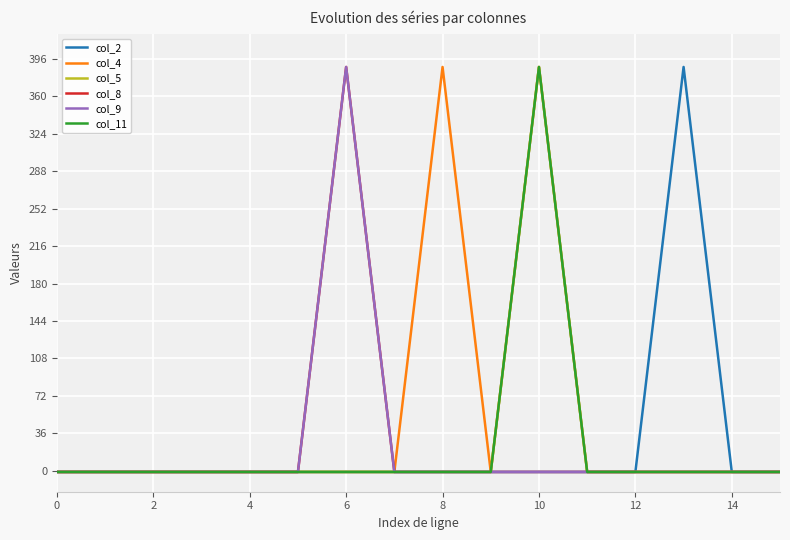

Does the chart display data point markers on the line(s)?

No